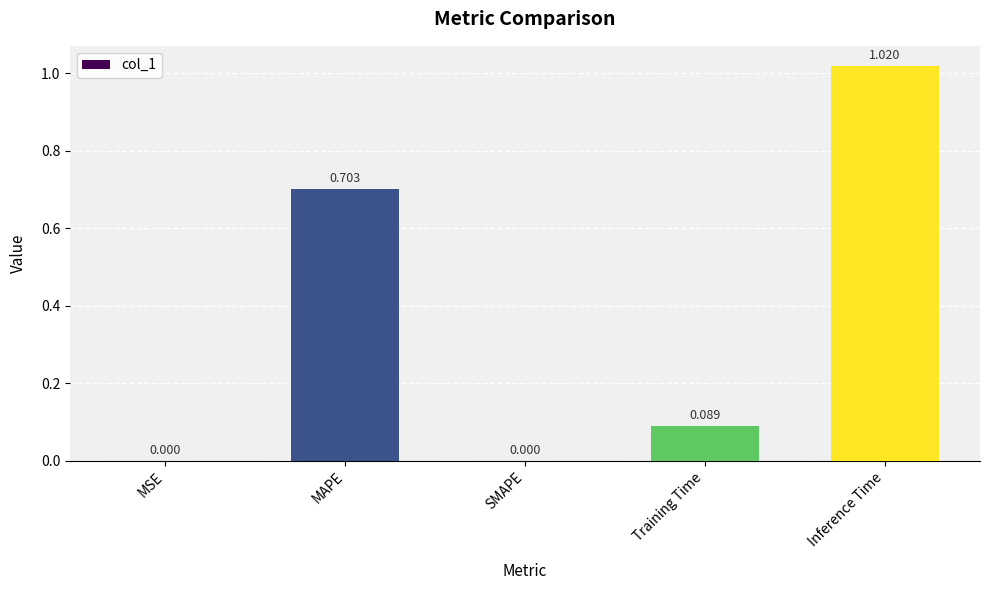

The value at MAPE is 1.0. True or false?

False